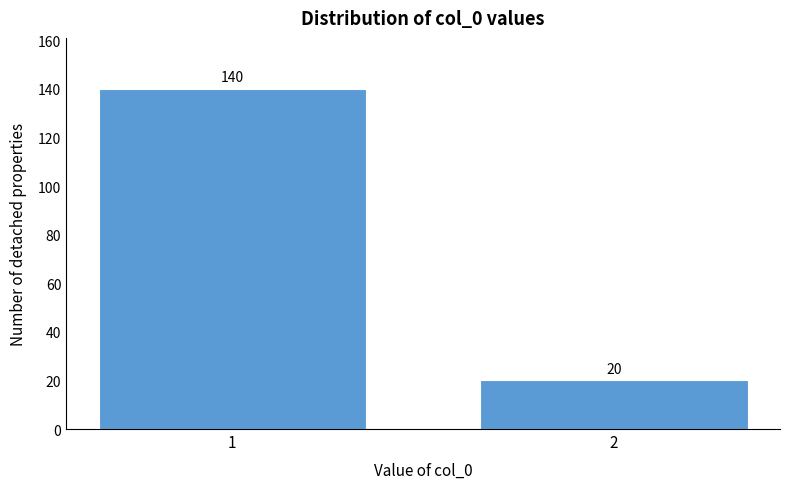

Reading left to right, what are all the values shown in this chart?

140	20